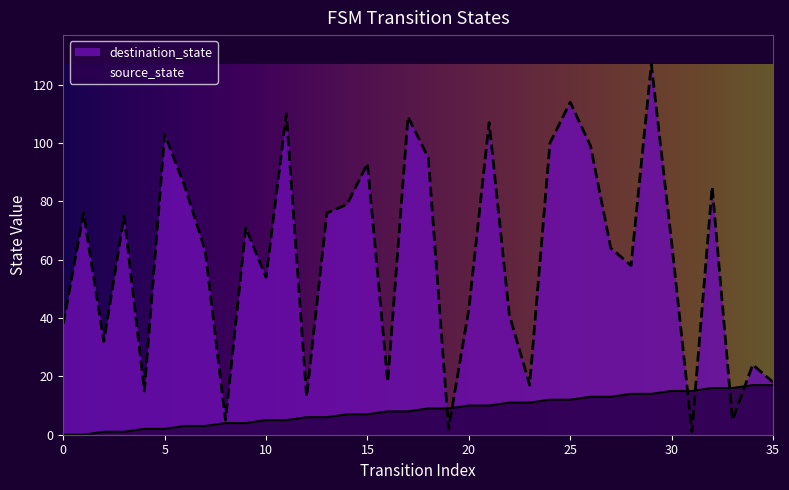

What are all the series names shown in the legend?

source_state, destination_state